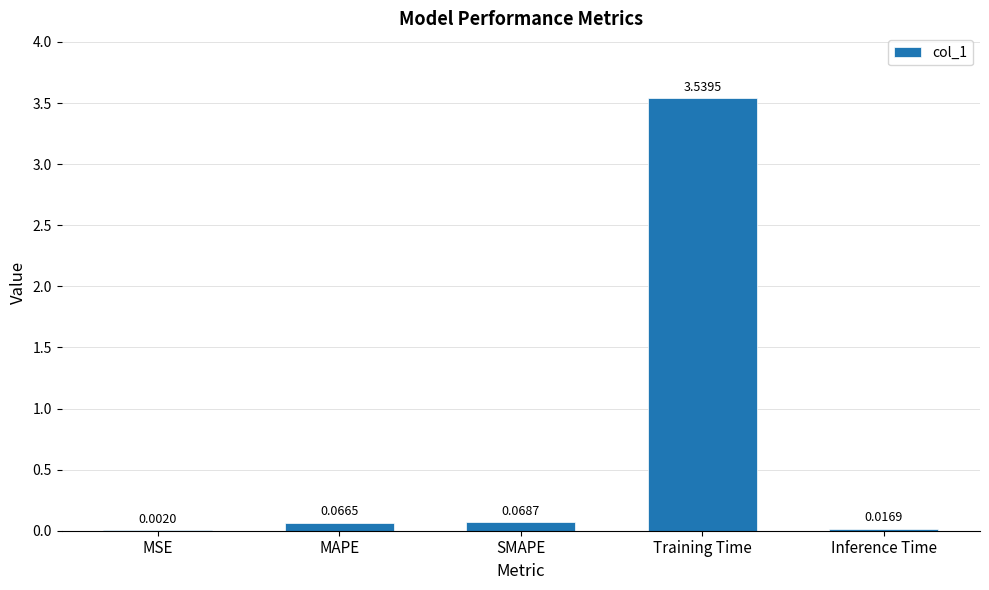

Which category has the highest value across all series?

Training Time